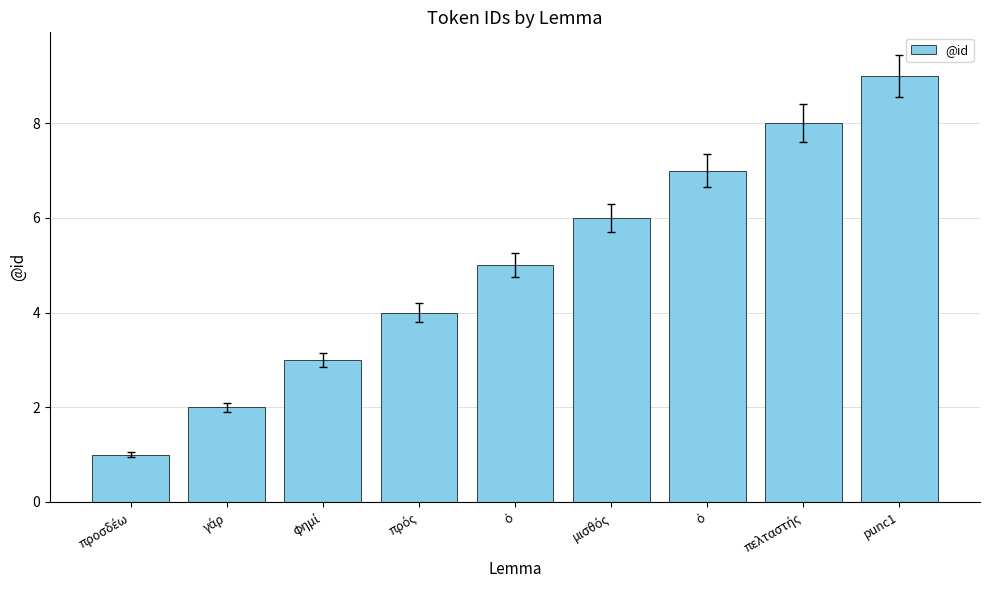

The value at μισθός is 3. True or false?

False